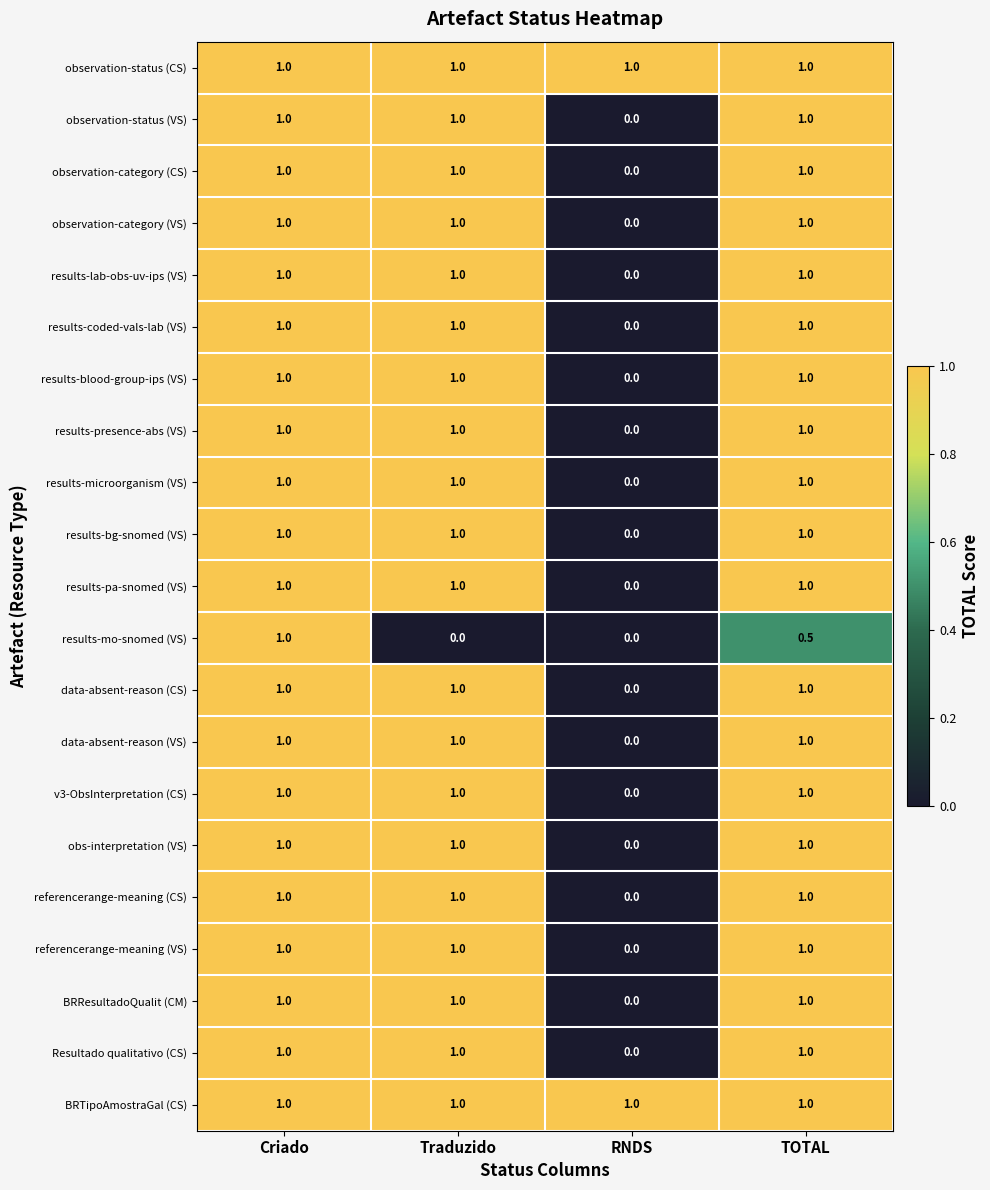

What is the maximum value shown in the chart?

1.0